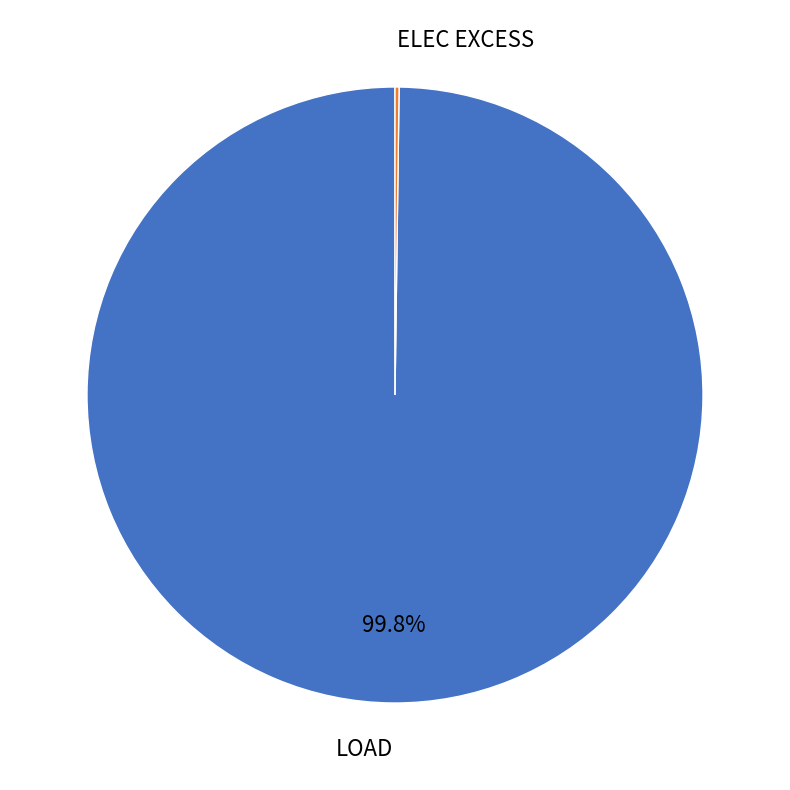

Is there a majority slice in this chart?

Yes